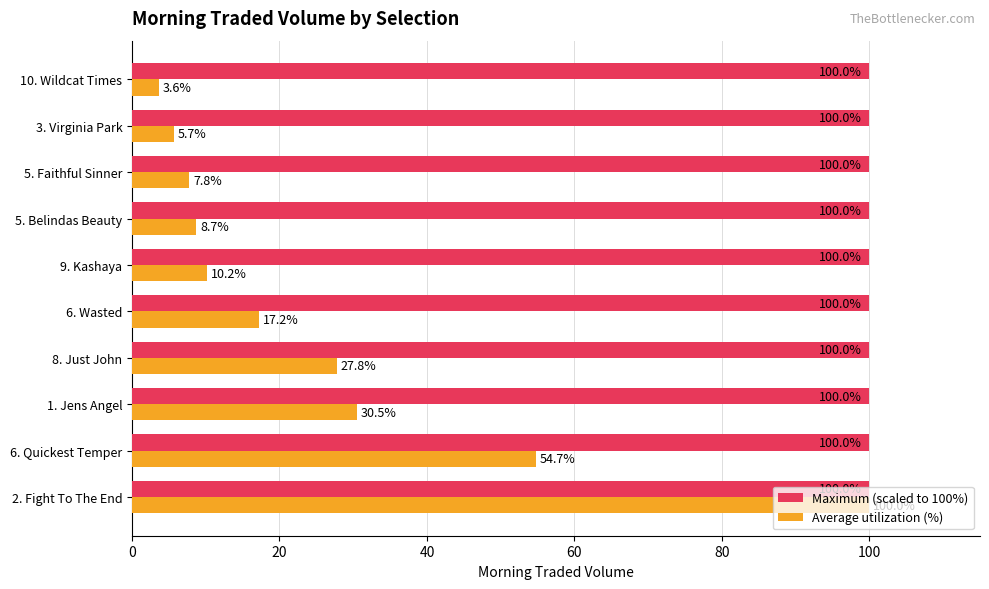

Rank the categories by Average utilization (%) value from lowest to highest.

10. Wildcat Times, 3. Virginia Park, 5. Faithful Sinner, 5. Belindas Beauty, 9. Kashaya, 6. Wasted, 8. Just John, 1. Jens Angel, 6. Quickest Temper, 2. Fight To The End